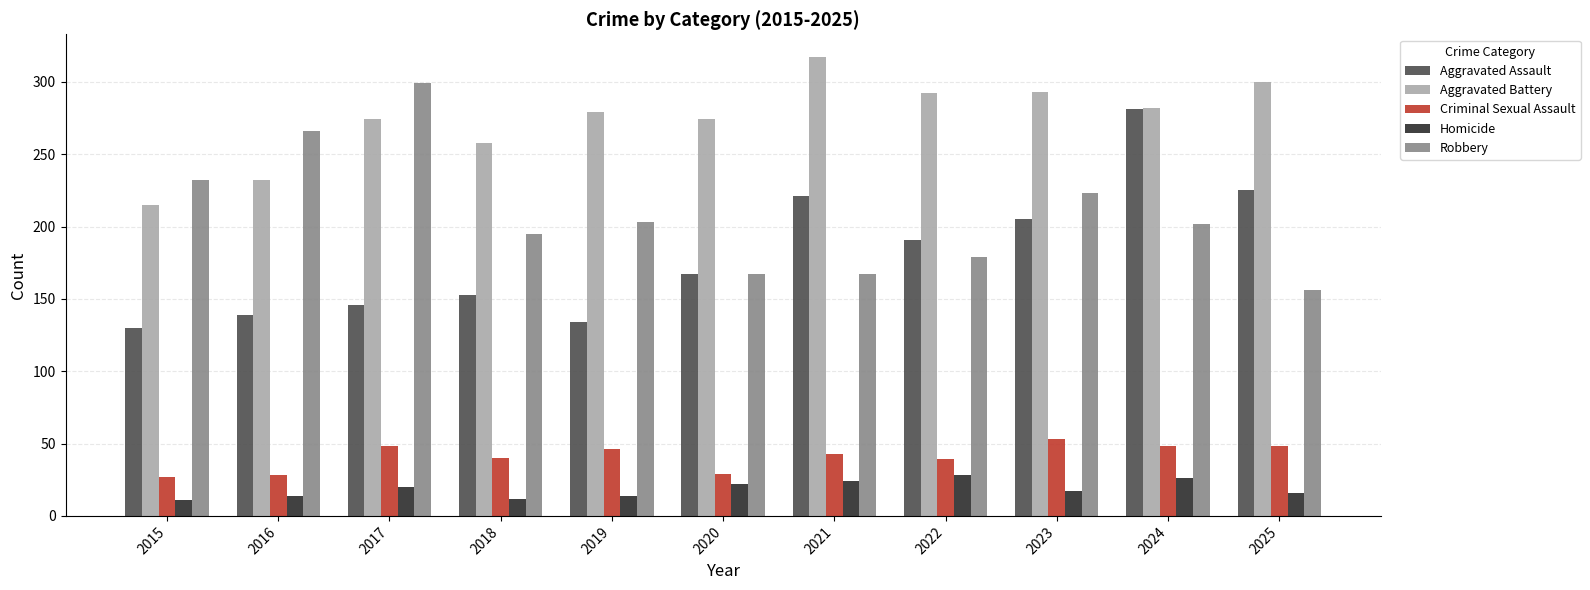

Which series has the widest spread of values?

Aggravated Assault